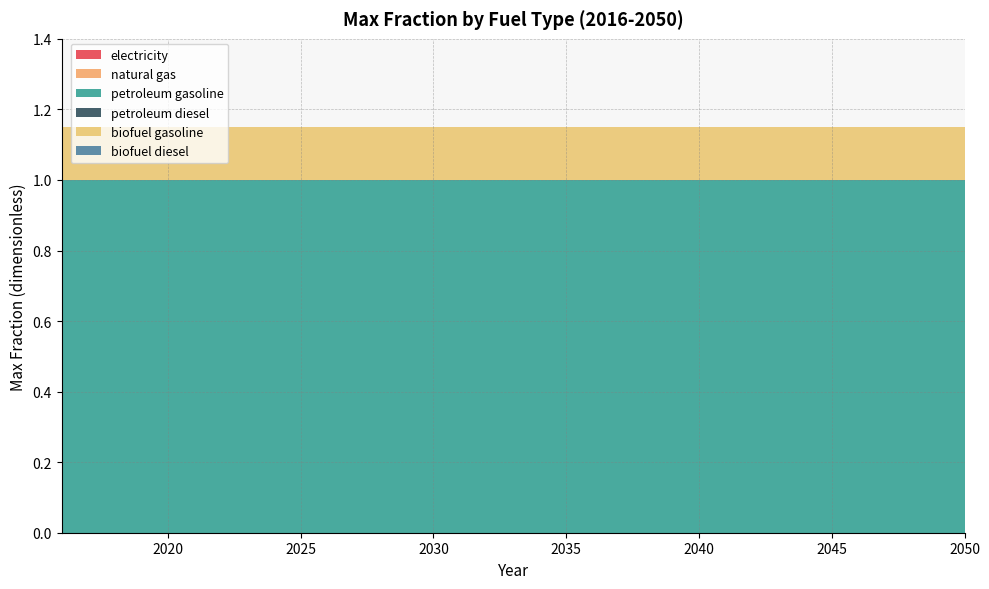

Reading right to left, what are all the values shown in this chart?

electricity: 0.0	0.0	0.0	0.0	0.0	0.0	0.0	0.0	0.0	0.0	0.0	0.0	0.0	0.0	0.0	0.0	0.0	0.0	0.0	0.0	0.0	0.0	0.0	0.0	0.0	0.0	0.0	0.0	0.0	0.0	0.0	0.0	0.0	0.0	0.0
natural gas: 0.0	0.0	0.0	0.0	0.0	0.0	0.0	0.0	0.0	0.0	0.0	0.0	0.0	0.0	0.0	0.0	0.0	0.0	0.0	0.0	0.0	0.0	0.0	0.0	0.0	0.0	0.0	0.0	0.0	0.0	0.0	0.0	0.0	0.0	0.0
petroleum gasoline: 1.0	1.0	1.0	1.0	1.0	1.0	1.0	1.0	1.0	1.0	1.0	1.0	1.0	1.0	1.0	1.0	1.0	1.0	1.0	1.0	1.0	1.0	1.0	1.0	1.0	1.0	1.0	1.0	1.0	1.0	1.0	1.0	1.0	1.0	1.0
petroleum diesel: 0.0	0.0	0.0	0.0	0.0	0.0	0.0	0.0	0.0	0.0	0.0	0.0	0.0	0.0	0.0	0.0	0.0	0.0	0.0	0.0	0.0	0.0	0.0	0.0	0.0	0.0	0.0	0.0	0.0	0.0	0.0	0.0	0.0	0.0	0.0
biofuel gasoline: 0.1	0.1	0.1	0.1	0.1	0.1	0.1	0.1	0.1	0.1	0.1	0.1	0.1	0.1	0.1	0.1	0.1	0.1	0.1	0.1	0.1	0.1	0.1	0.1	0.1	0.1	0.1	0.1	0.1	0.1	0.1	0.1	0.1	0.1	0.1
biofuel diesel: 0.0	0.0	0.0	0.0	0.0	0.0	0.0	0.0	0.0	0.0	0.0	0.0	0.0	0.0	0.0	0.0	0.0	0.0	0.0	0.0	0.0	0.0	0.0	0.0	0.0	0.0	0.0	0.0	0.0	0.0	0.0	0.0	0.0	0.0	0.0